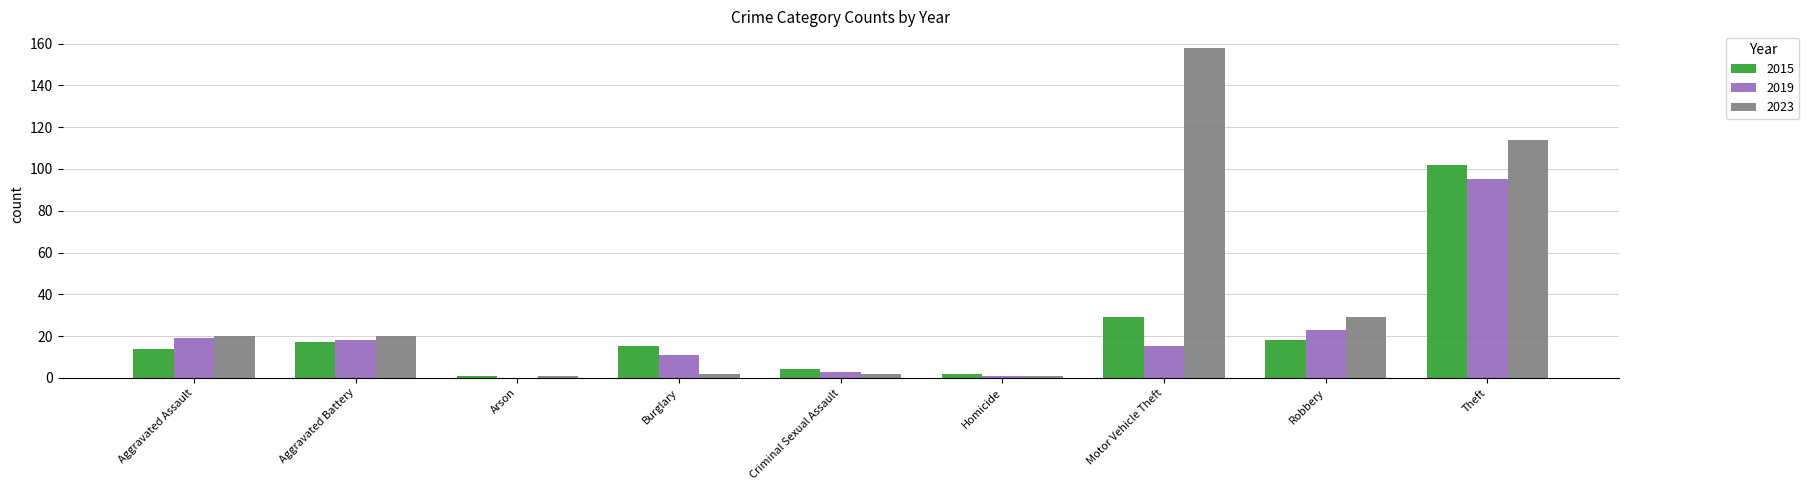

At which label is 2019 closest to 47?

Robbery